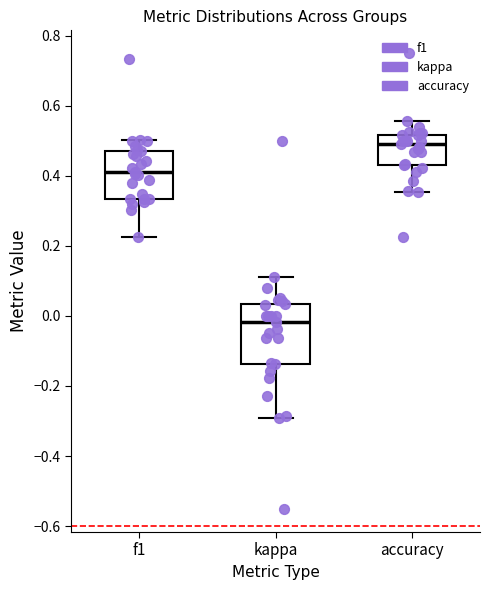

Where does the upper whisker of the box for f1 end on the y-axis? The values are not printed on the chart, so give them approximately, as read against the axis.

0.50